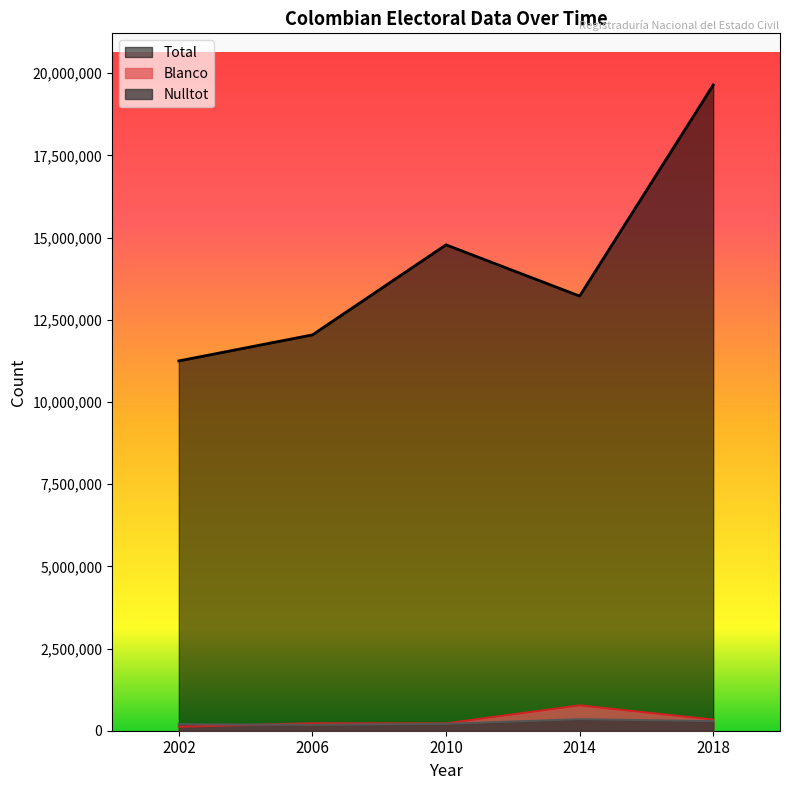

Between 2018 and 2014, which is larger?

2018